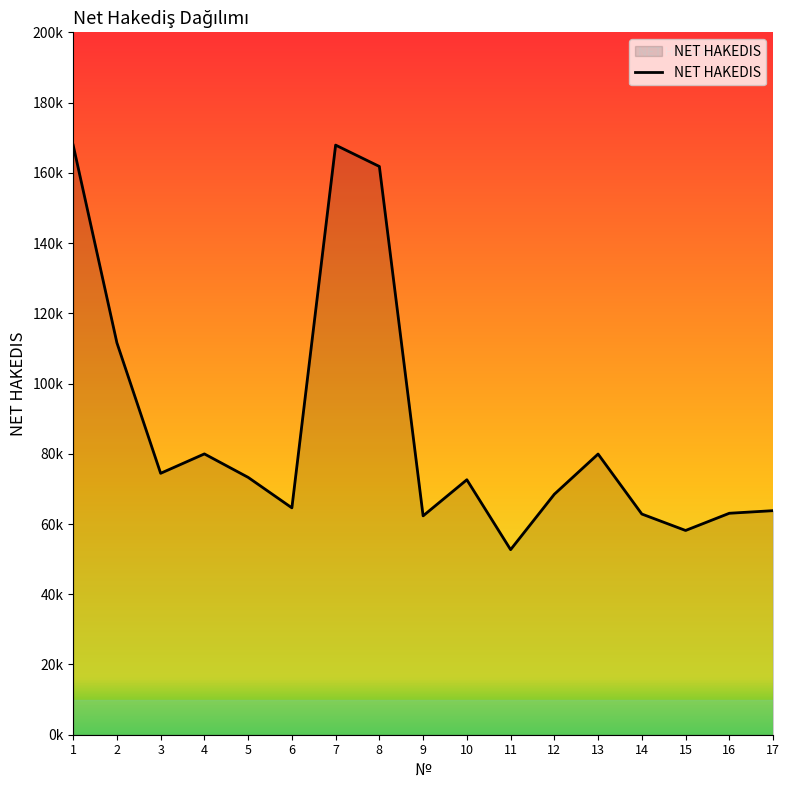

What is the average value?

87373.5